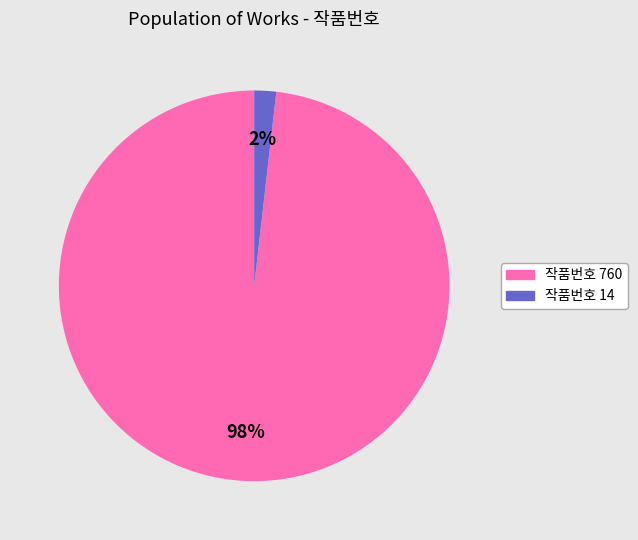

Combined, do 작품번호 14 and 작품번호 760 account for over 50%?

Yes